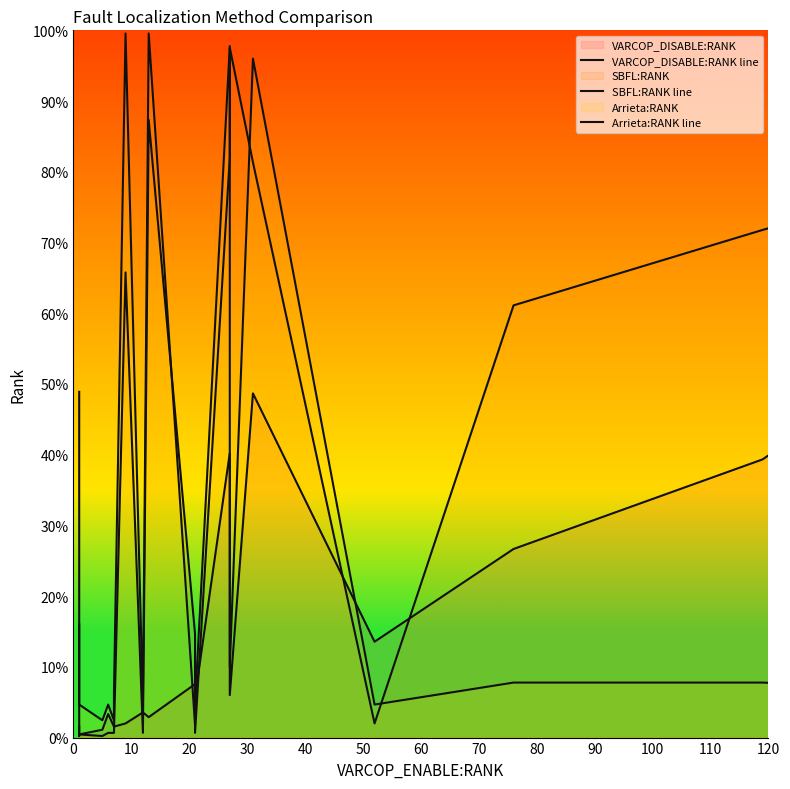

Which series ends up on top after the final intersection of Arrieta:RANK line and SBFL:RANK line?

SBFL:RANK line